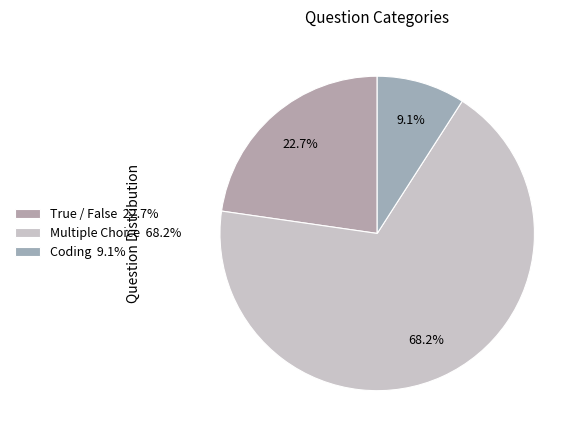

Is it true that True / False is 33% of the pie?

False